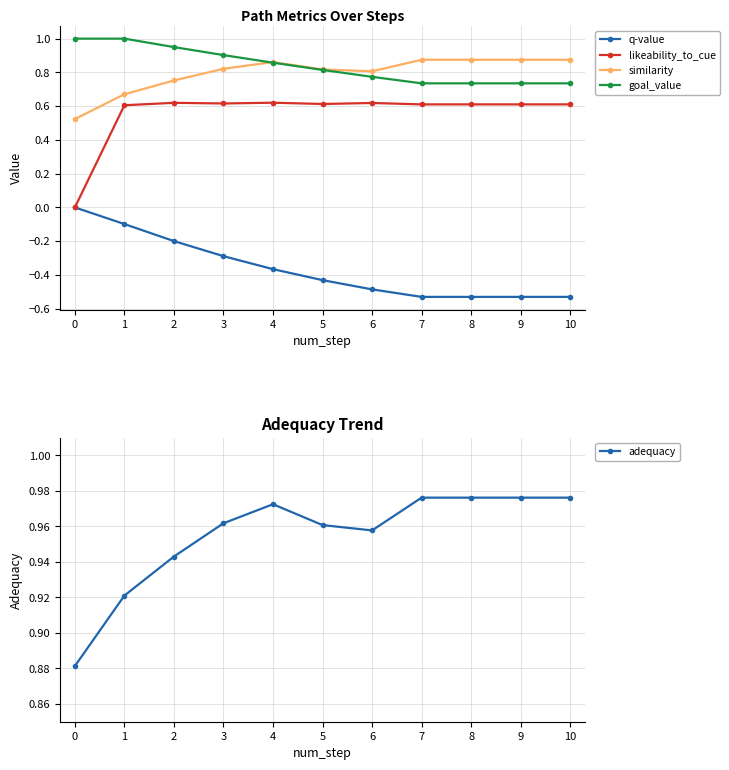

Which series changed the most between 3 and 8?

q-value